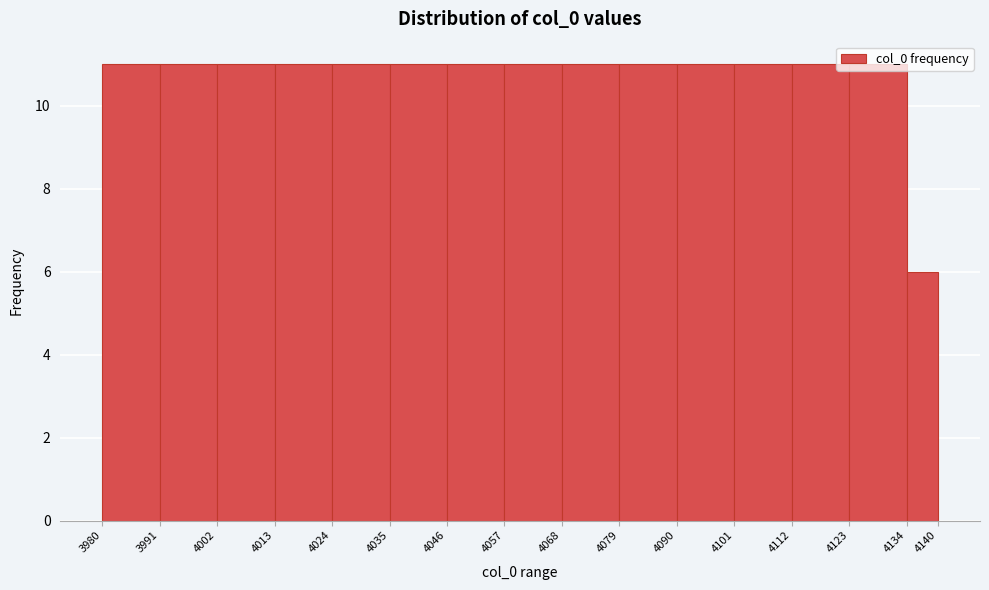

What is the height of the bar covering 4134 to 4140 on the x-axis? The values are not printed on the chart, so give them approximately, as read against the axis.

6